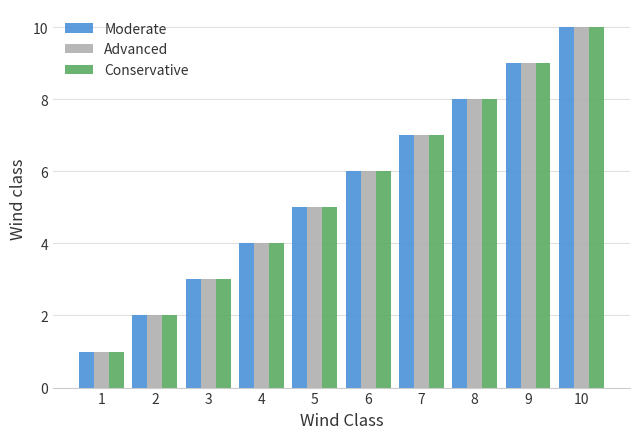

How many categories are shown in the chart?

10